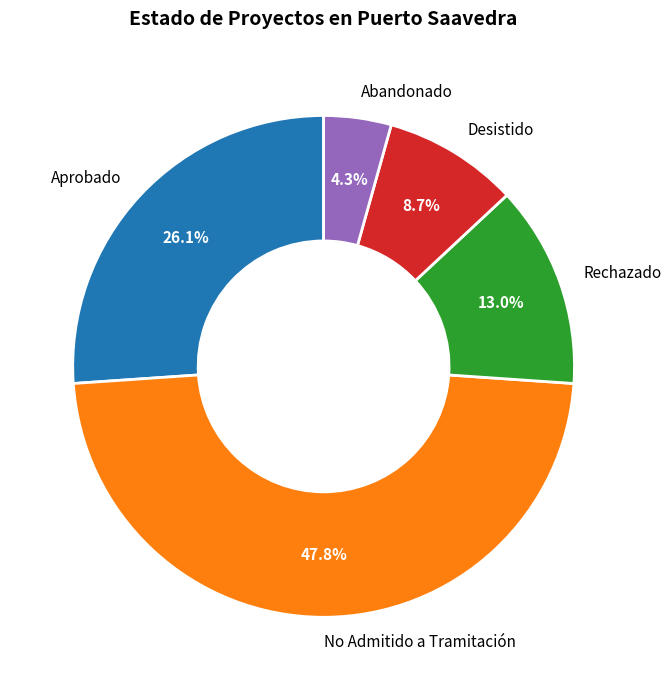

How much of the chart is everything except Abandonado?

95.7%